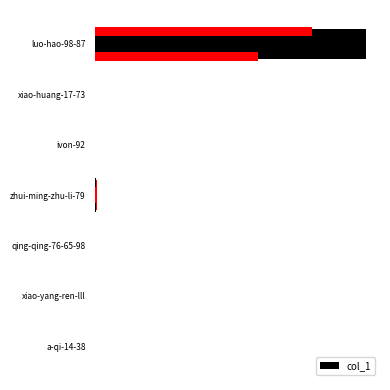

Which has a higher value, qing-qing-76-65-98 or a-qi-14-38?

qing-qing-76-65-98